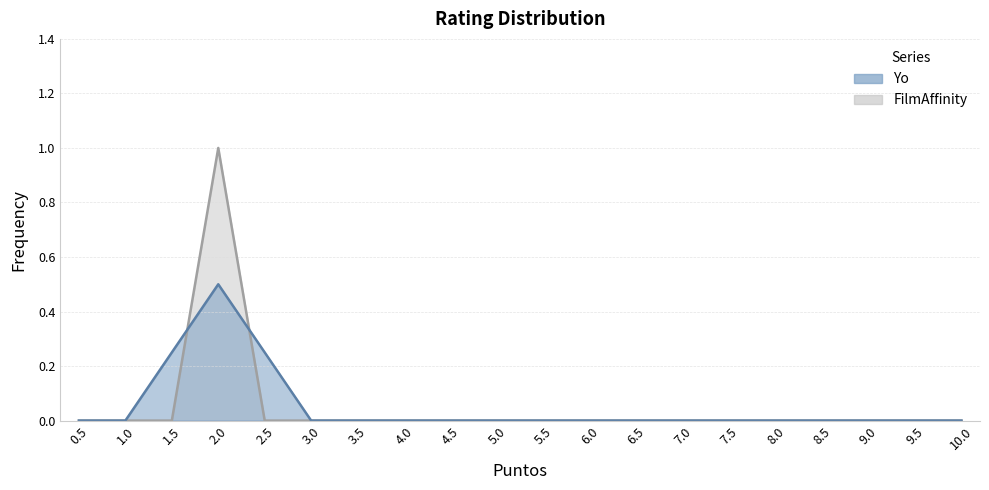

How many lines are shown in the chart?

2